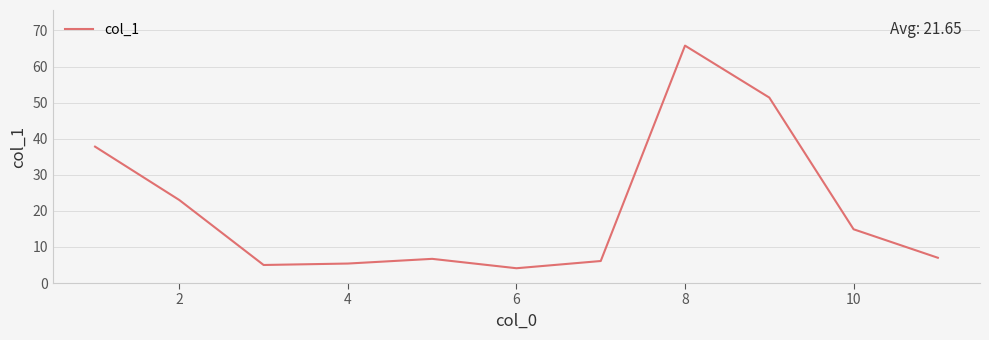

What is the minimum value shown in the chart?

4.1